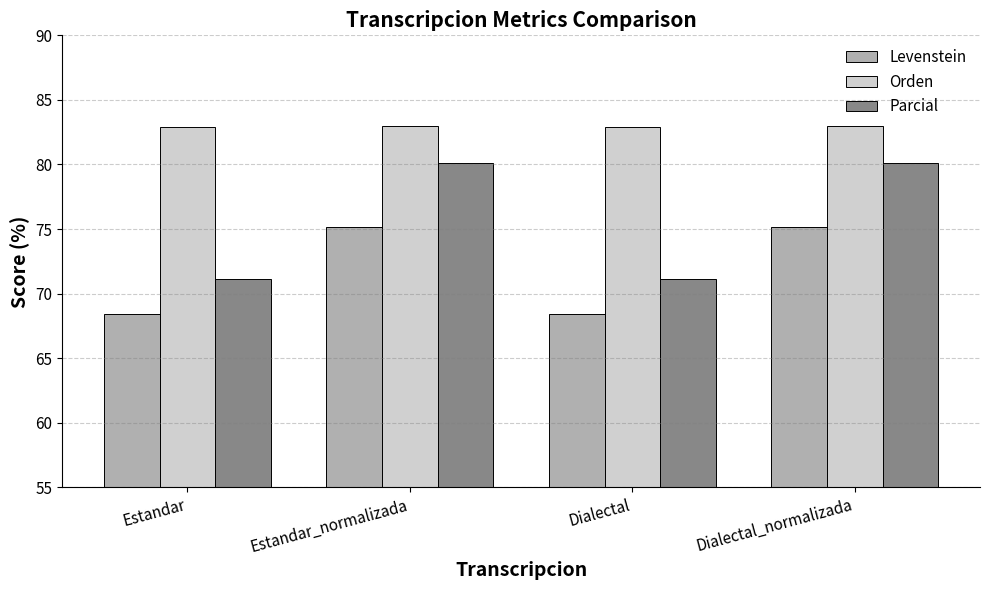

What is the spread (max minus min) of values at Estandar_normalizada?

7.8